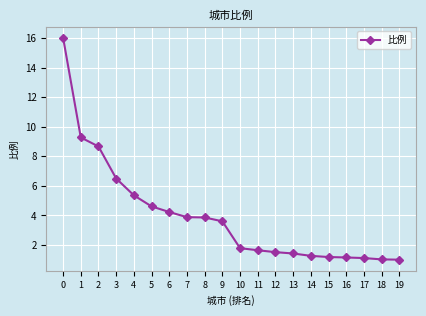

Read the value at 4.

5.4